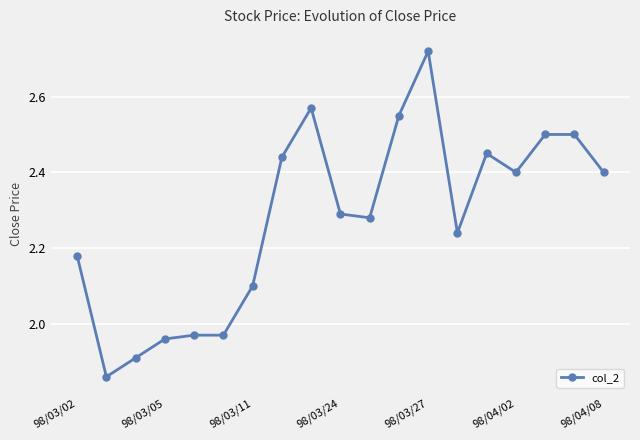

True or false: the data has more than 0 interior local peaks.

True